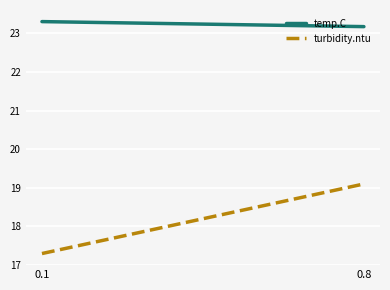

What is the greatest value displayed?

23.3